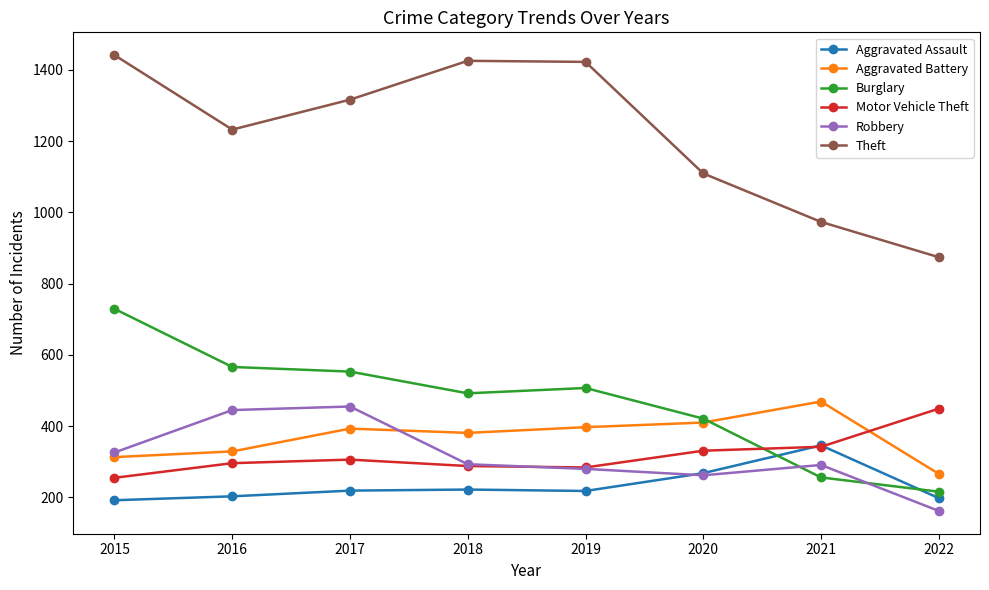

What is the maximum value for Aggravated Battery?

469